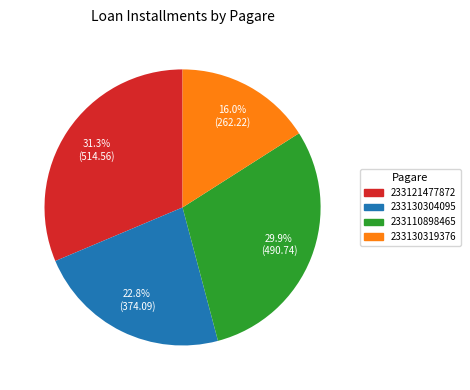

To the nearest percent, what portion does 233130304095 represent?

23%